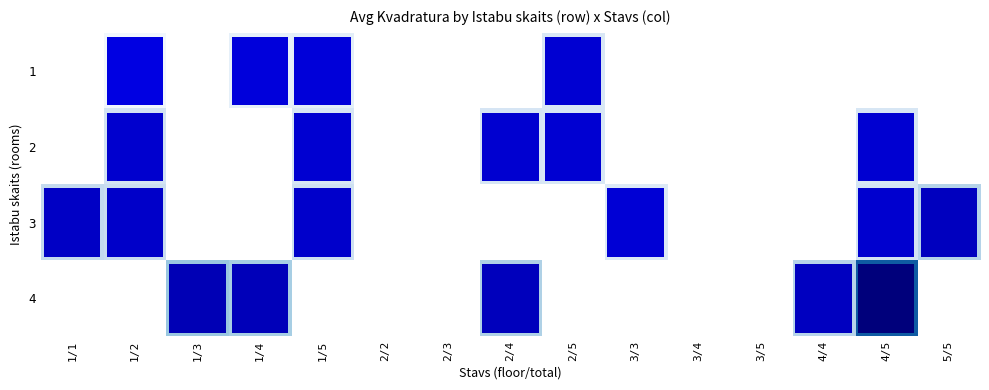

Which category has the highest value across all series?

4/5